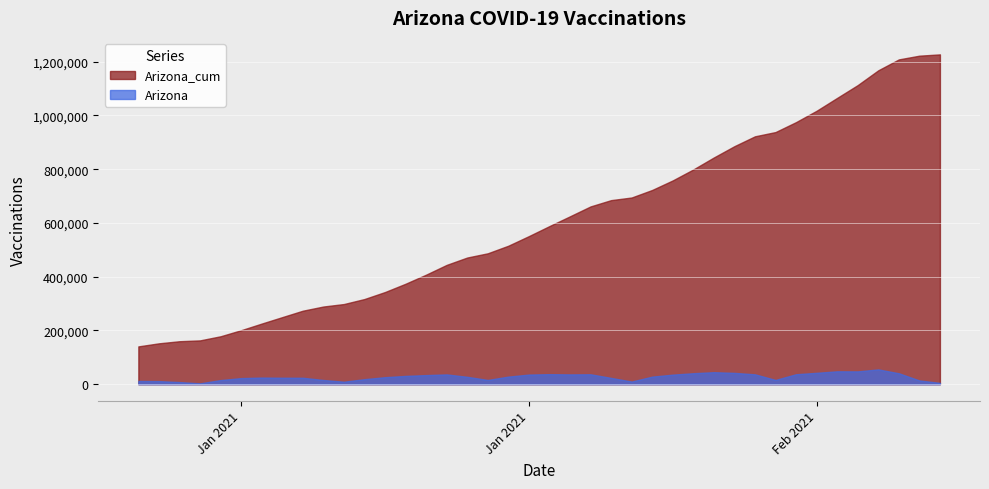

True or false: Arizona_cum and Arizona cross at least once.

False